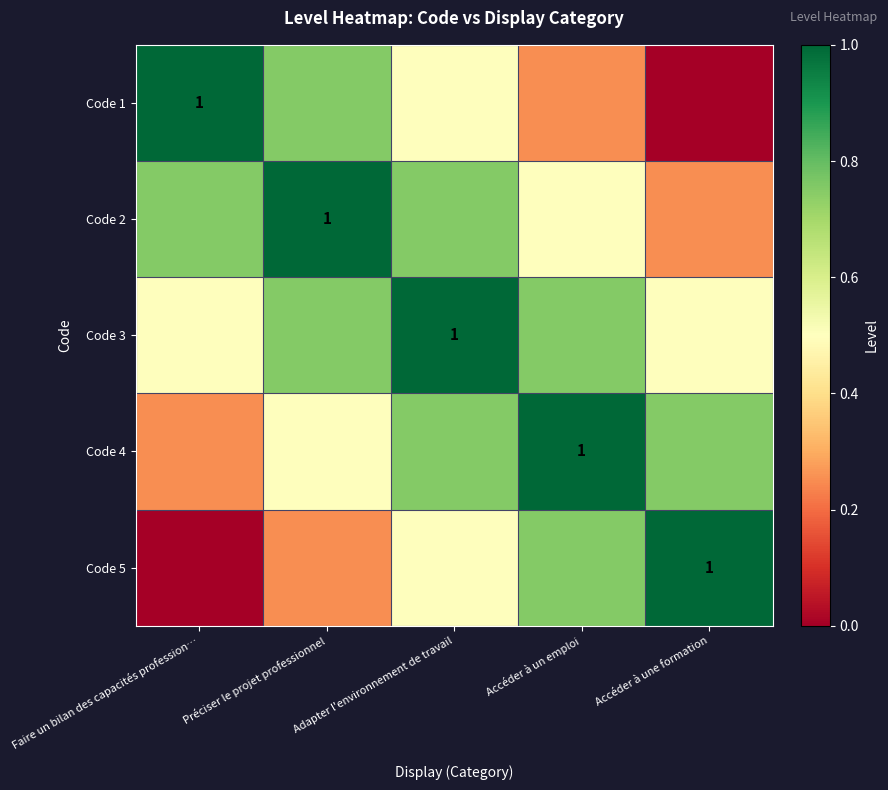

List the series in order of their peak value, lowest first.

Code 1, Code 2, Code 3, Code 4, Code 5